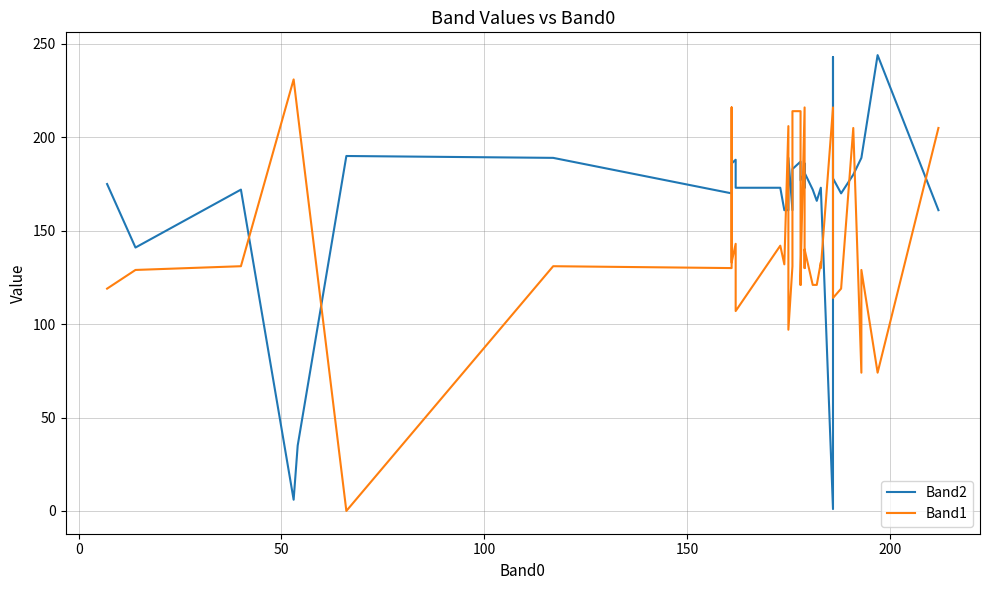

What is the label of the 35th point from the right?

200